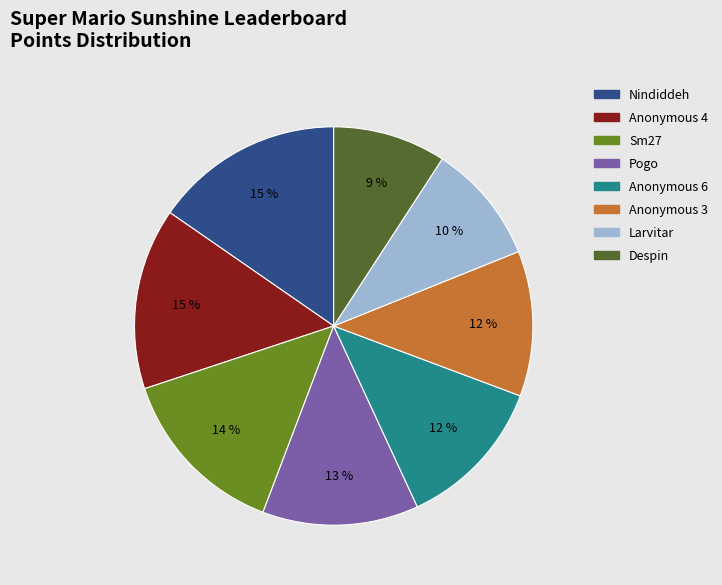

Is there any slice that represents more than half of the pie?

No